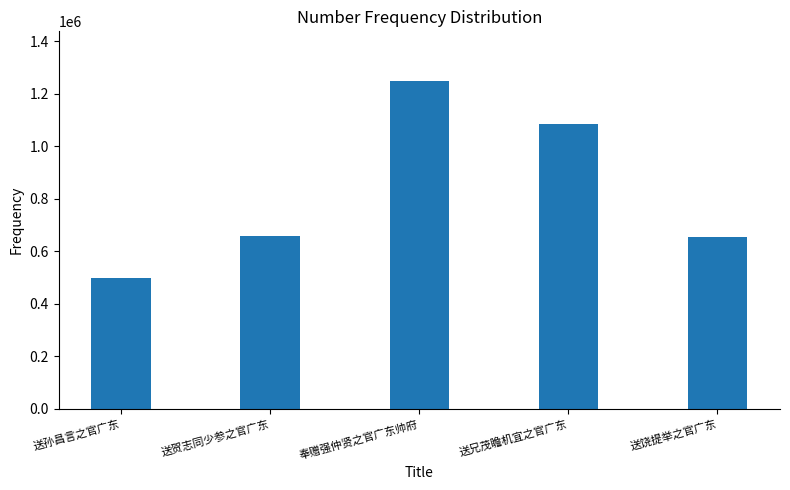

What is the average value?

829693